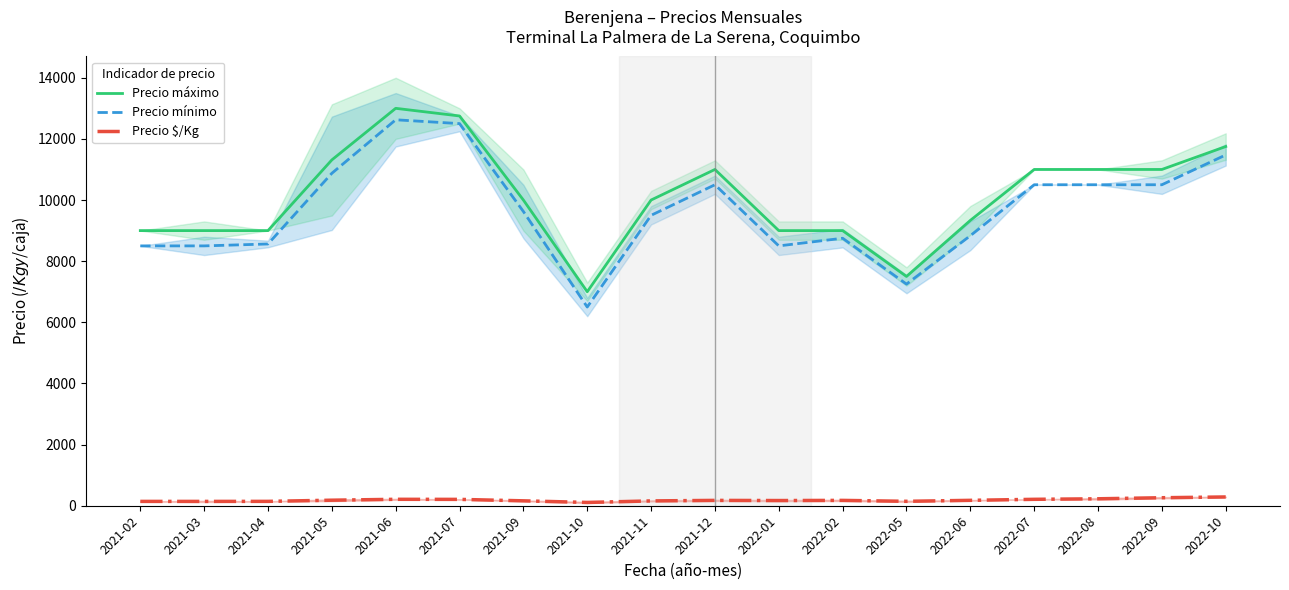

What is the sum of the Precio mínimo values at 2022-08 and 2021-12?

21000.0